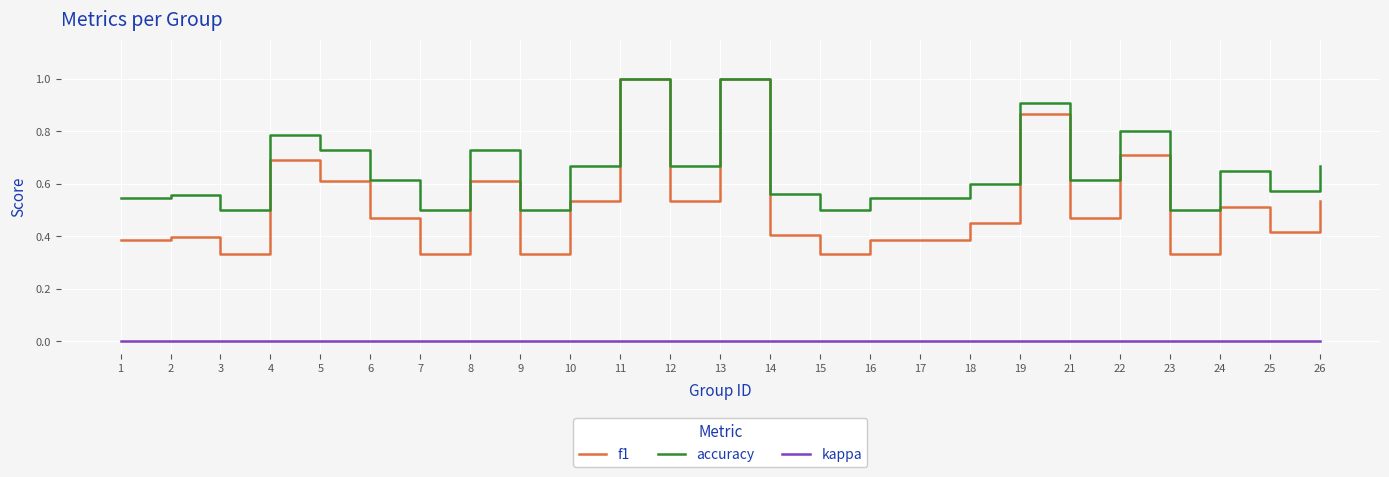

The value of accuracy at 9 is 0.5. True or false?

True